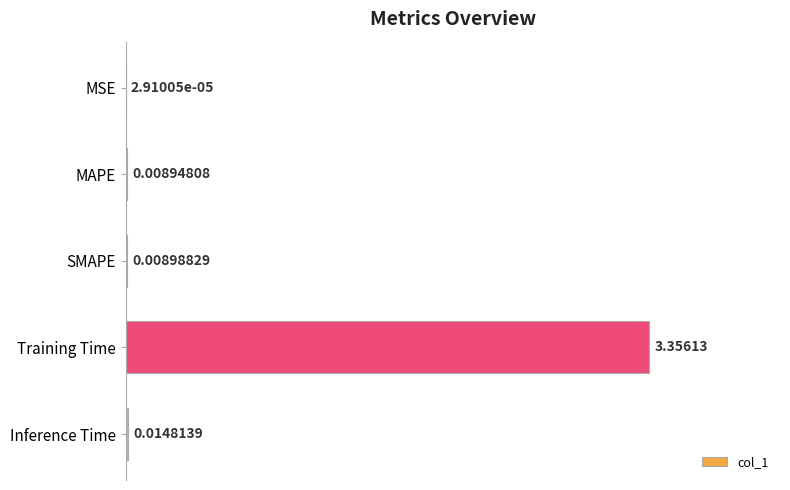

What is the change in value from MAPE to Training Time?

+3.3